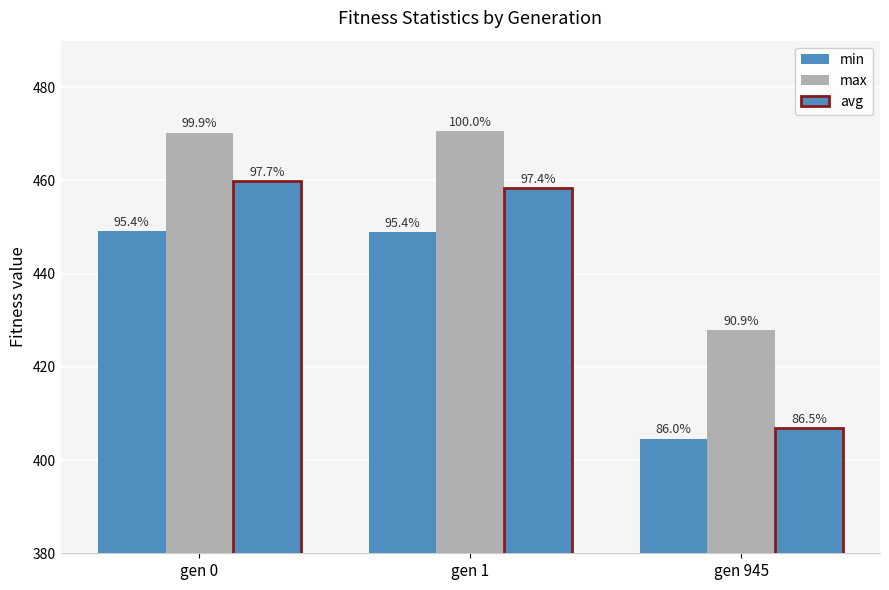

What value does the min series have at gen 1?

448.8